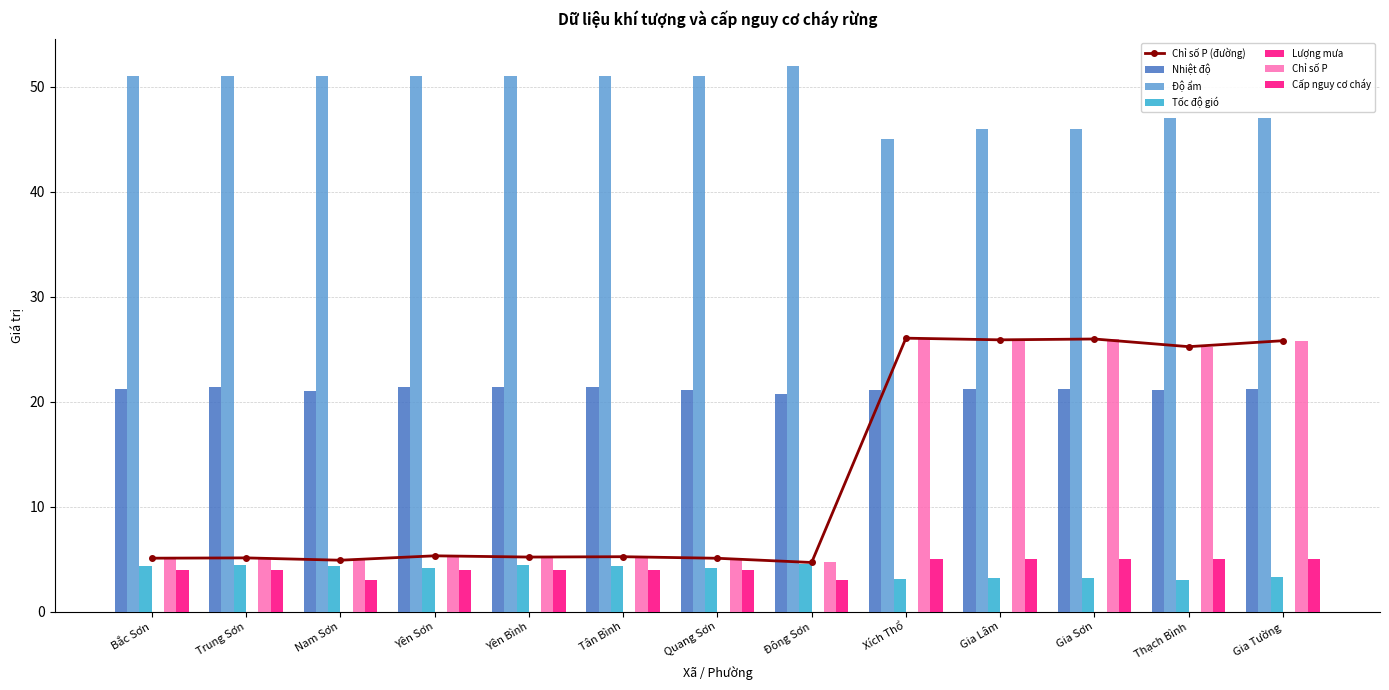

True or false: Nhiệt độ has a value of 21.2 at Gia Lâm.

True